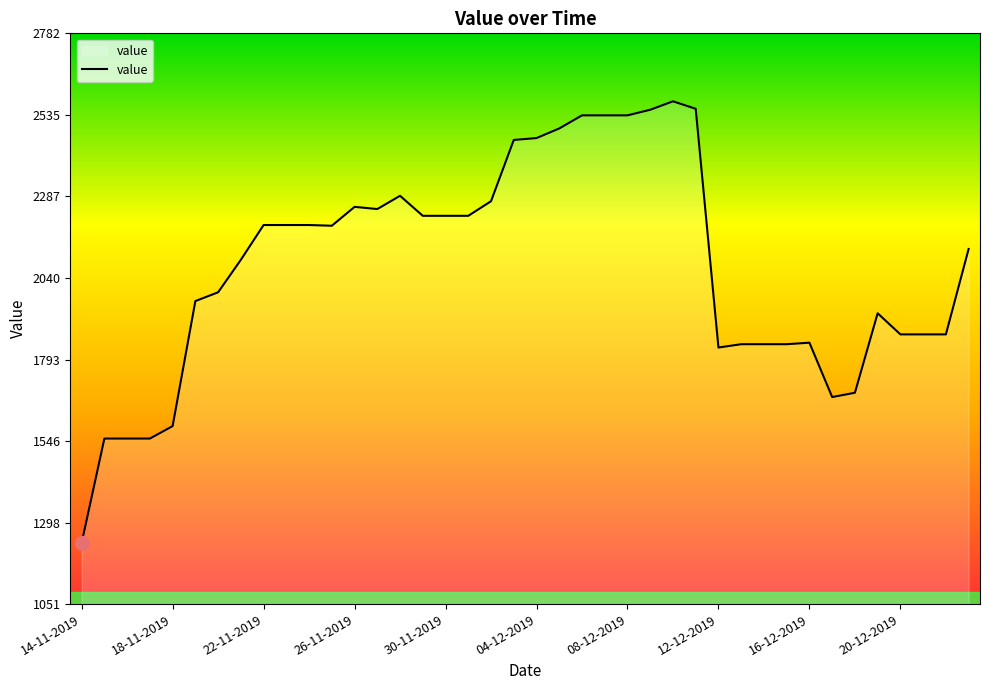

What is the maximum value shown in the chart?

2576.2